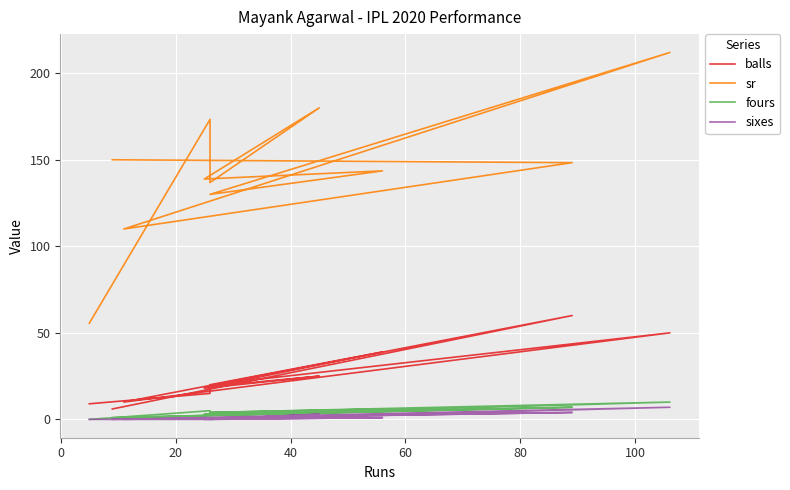

Reading right to left, what are all the values shown in this chart?

balls: 6.0	60.0	10.0	50.0	20.0	39.0	18.0	25.0	19.0	15.0	9.0
sr: 150.0	148.3	110.0	212.0	130.0	143.6	138.9	180.0	136.8	173.3	55.5
fours: 1.0	7.0	1.0	10.0	4.0	6.0	3.0	4.0	3.0	5.0	0.0
sixes: 0.0	4.0	0.0	7.0	0.0	1.0	0.0	3.0	0.0	0.0	0.0